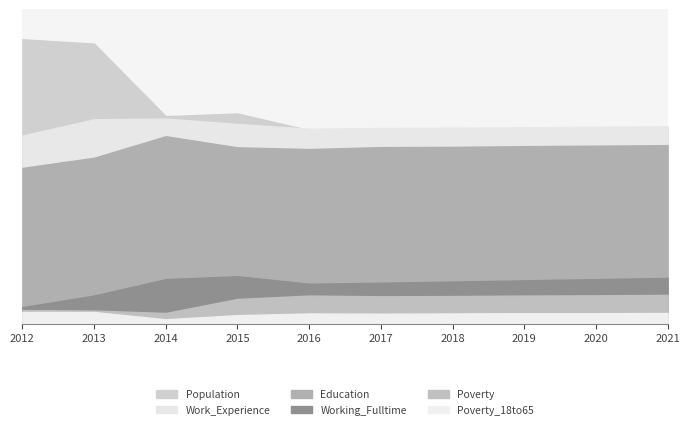

Between 2015 and 2019, which series saw the biggest shift?

Population